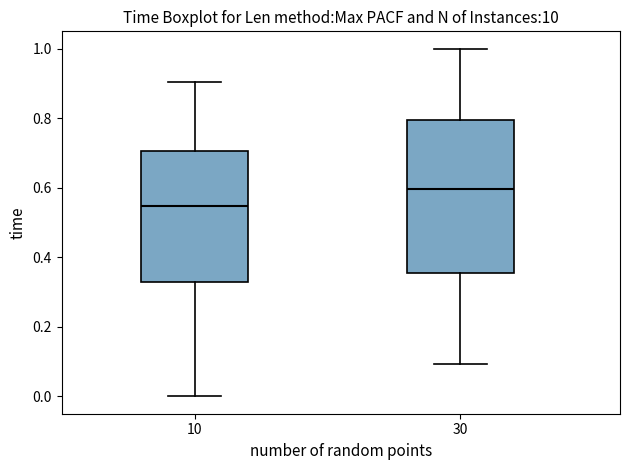

Which box's median line is the lowest?

10